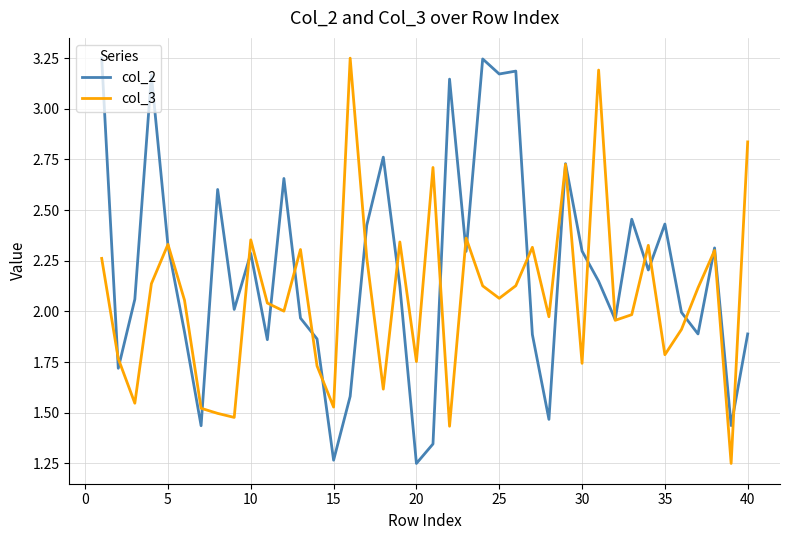

Does the chart display data point markers on the line(s)?

No